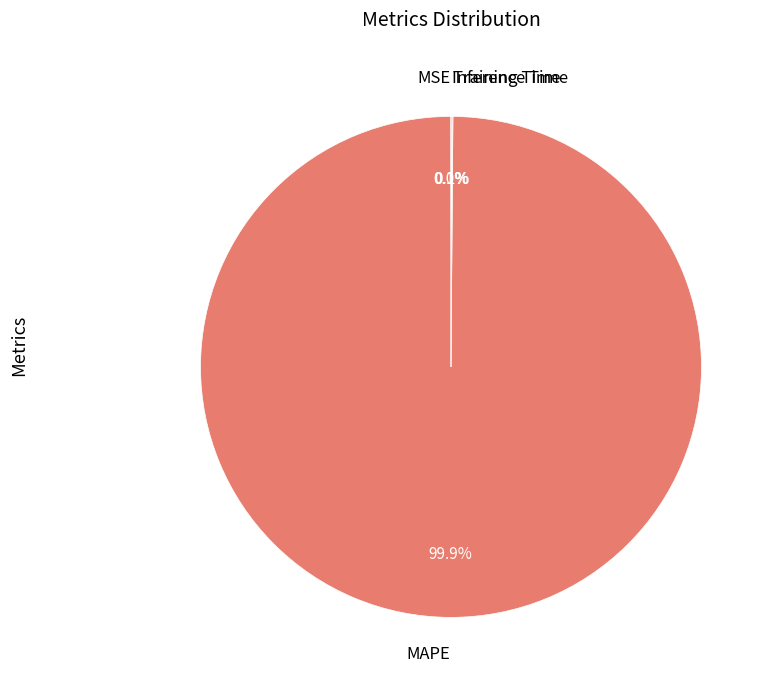

Does any single category account for the majority?

Yes